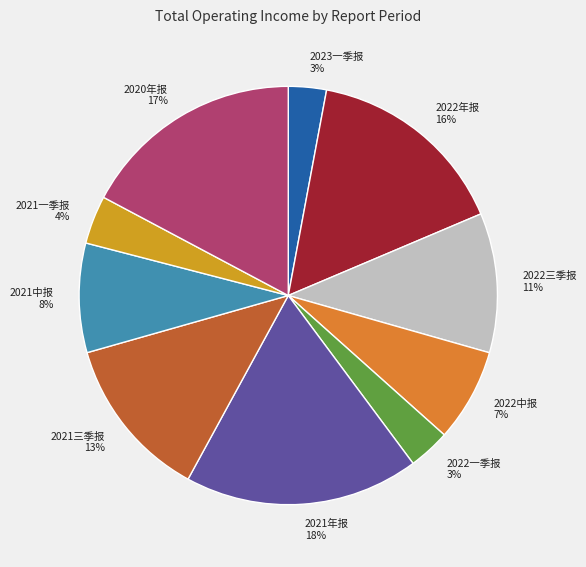

To the nearest percent, what portion does 2022三季报 represent?

11%